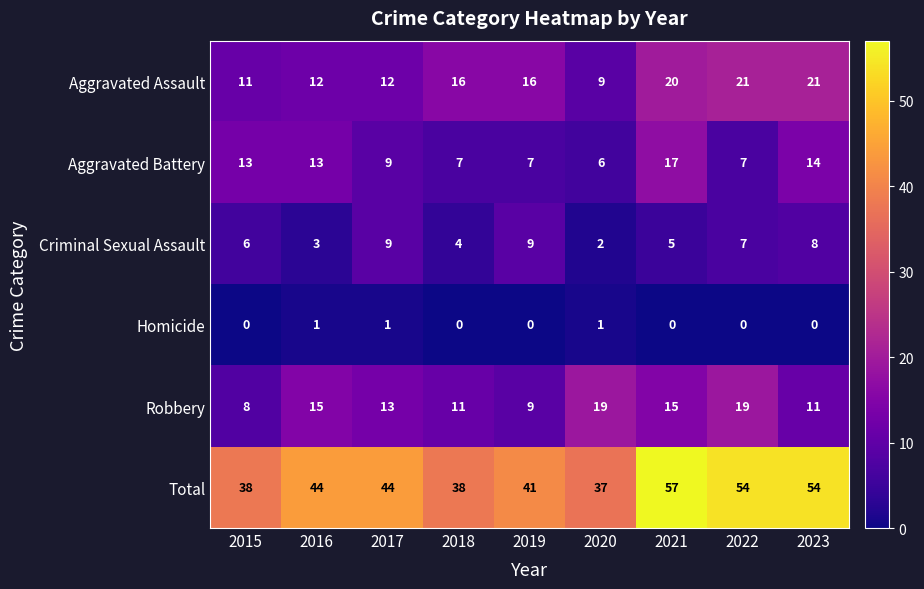

Which series has the widest spread of values?

Total